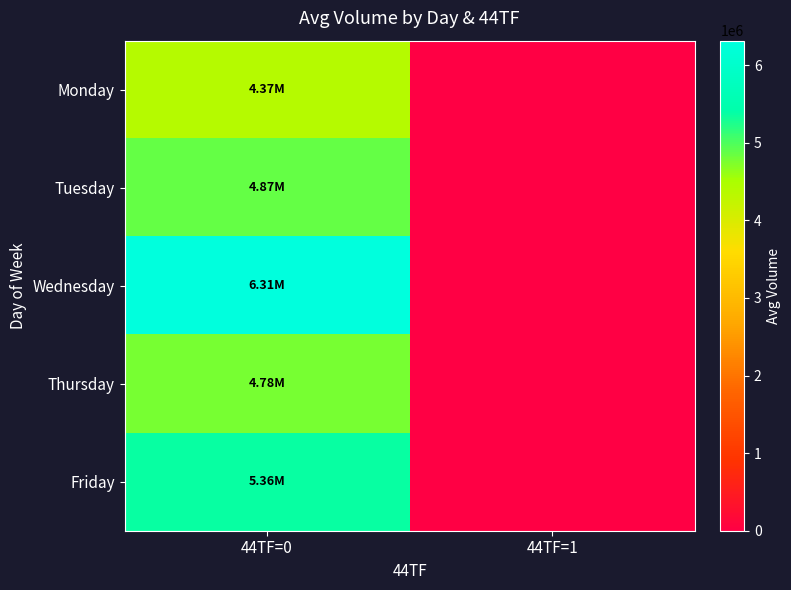

At how many categories does at least one series exceed 5539015?

1